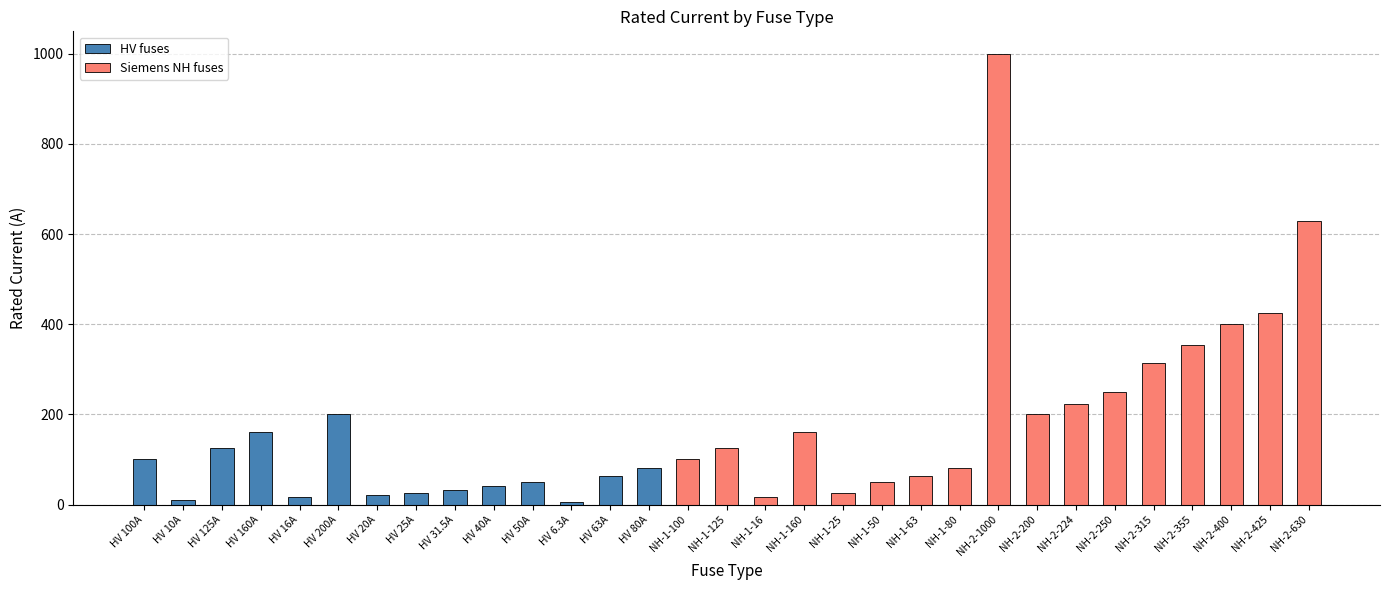

List the labels in order of value, largest first.

NH-2-1000, NH-2-630, NH-2-425, NH-2-400, NH-2-355, NH-2-315, NH-2-250, NH-2-224, HV 200A, NH-2-200, HV 160A, NH-1-160, HV 125A, NH-1-125, HV 100A, NH-1-100, HV 80A, NH-1-80, HV 63A, NH-1-63, HV 50A, NH-1-50, HV 40A, HV 31.5A, HV 25A, NH-1-25, HV 20A, HV 16A, NH-1-16, HV 10A, HV 6.3A